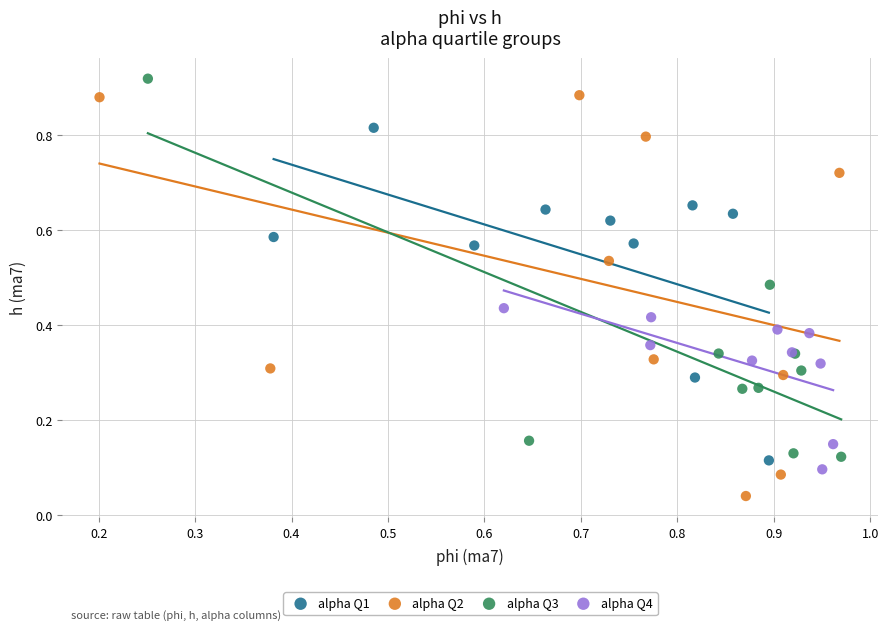

Which series has the widest spread of Y values?

alpha Q2